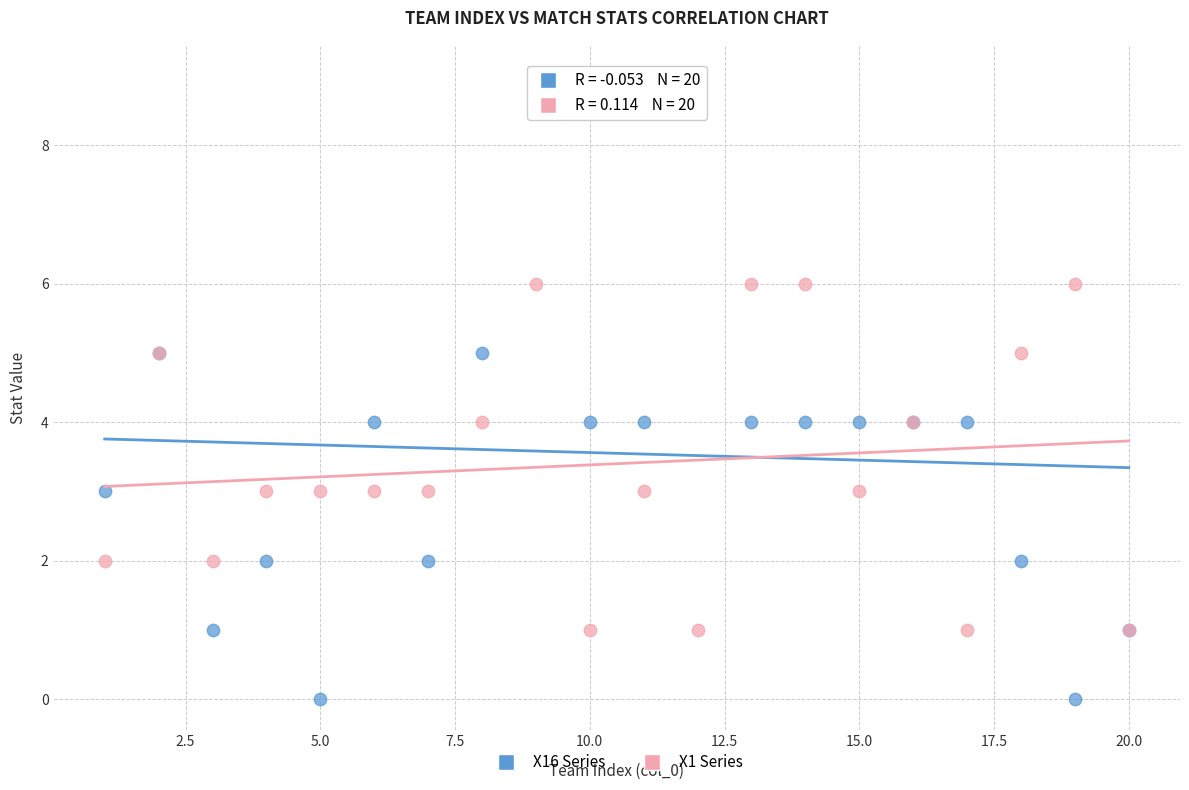

Which series contains the highest Y value?

X16 Series